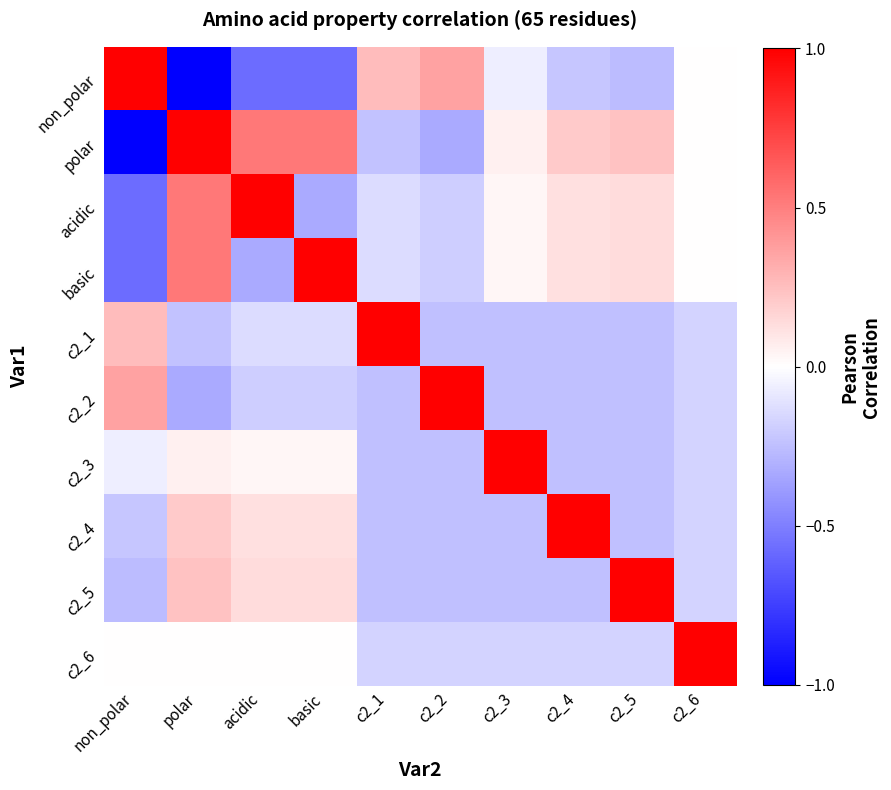

What is the spread (max minus min) of values at c2_5?

1.3